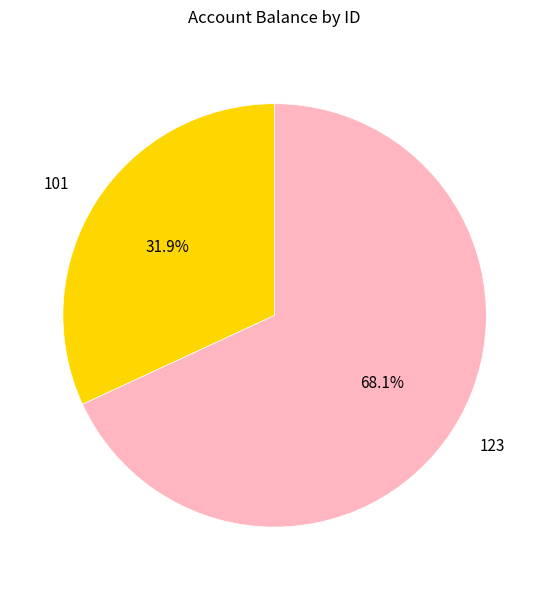

What is the smallest slice in the pie chart?

101